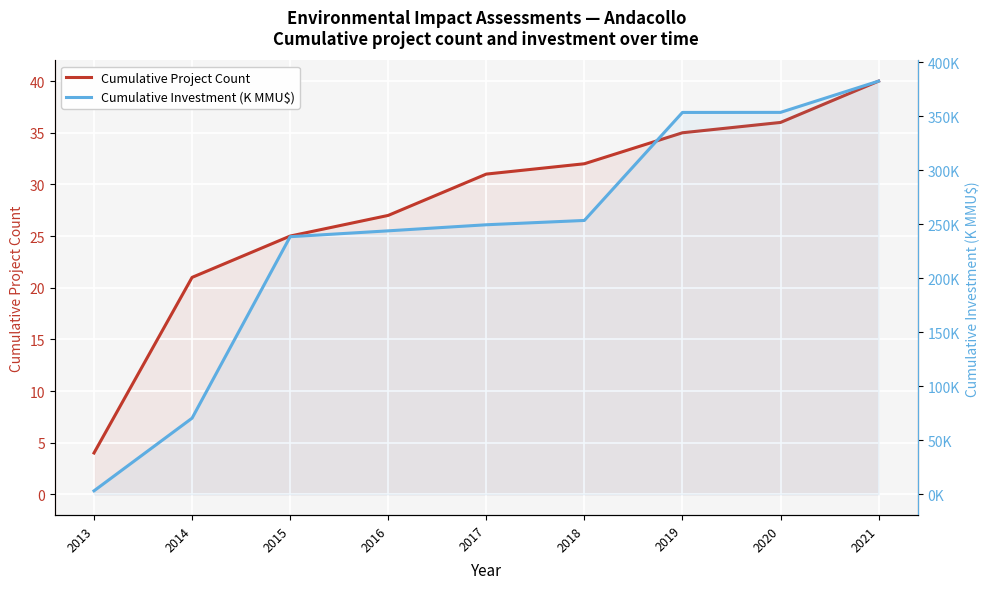

What is the total value across all series at 2014?

91.5